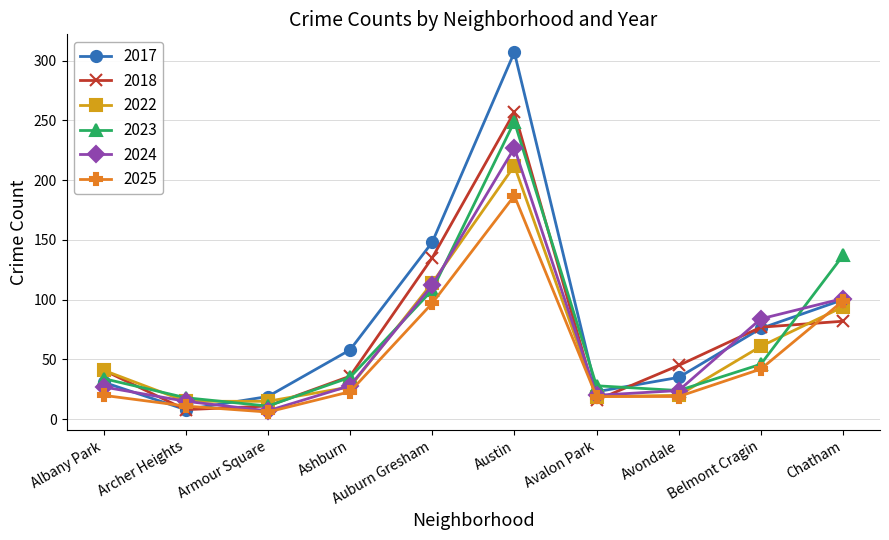

At which category is the sum across all series the highest?

Austin